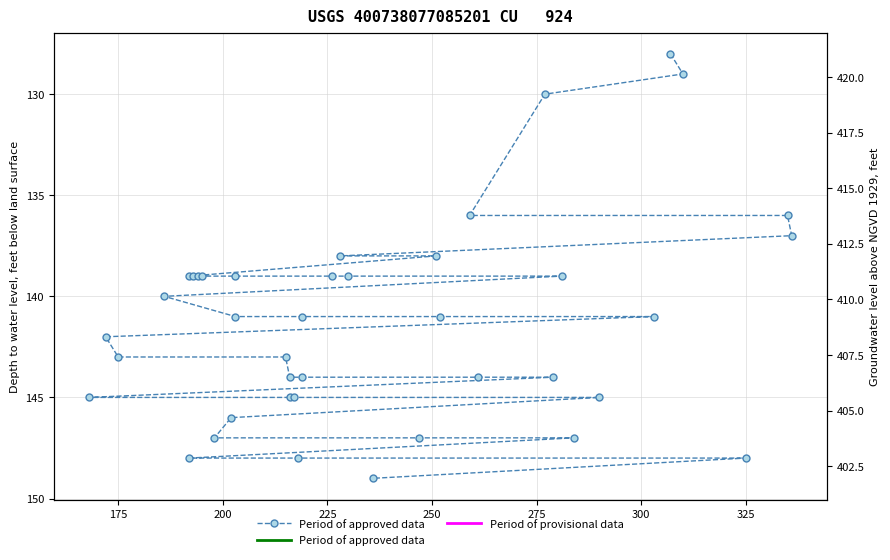

What is the difference between the maximum and minimum values?

21